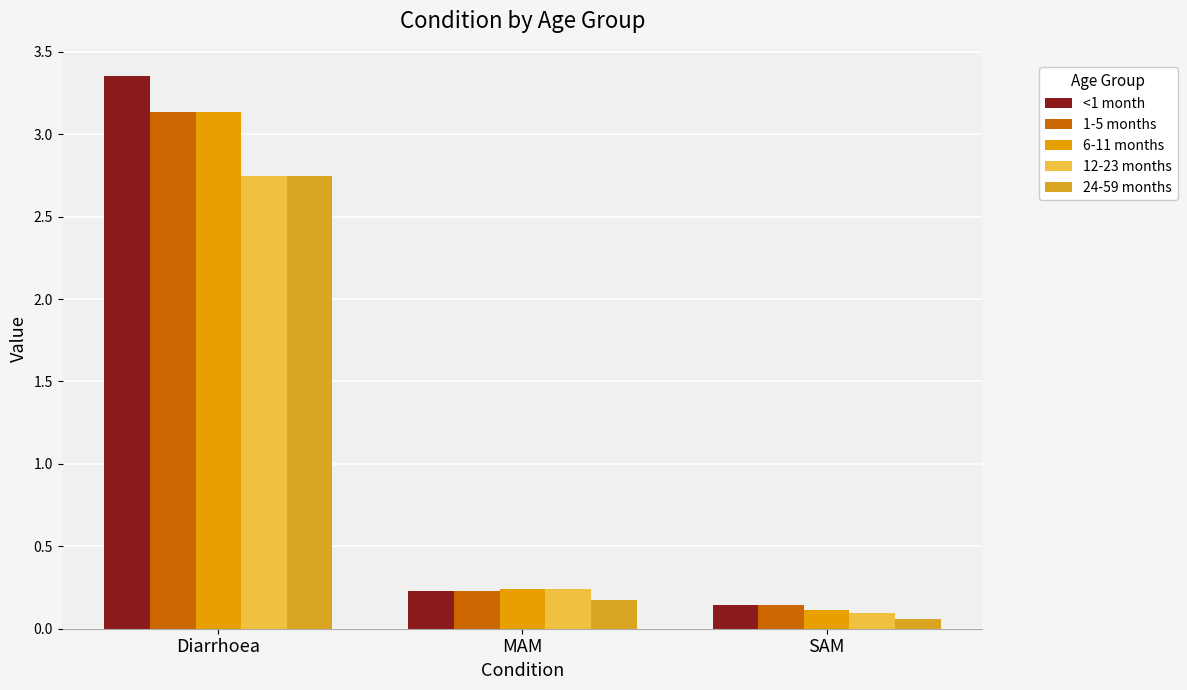

At which label does <1 month reach its minimum?

SAM